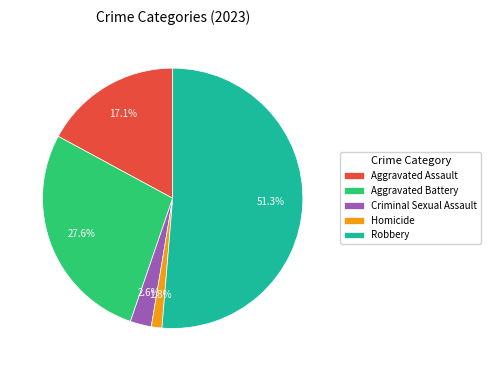

What is the smallest slice in the pie chart?

Homicide